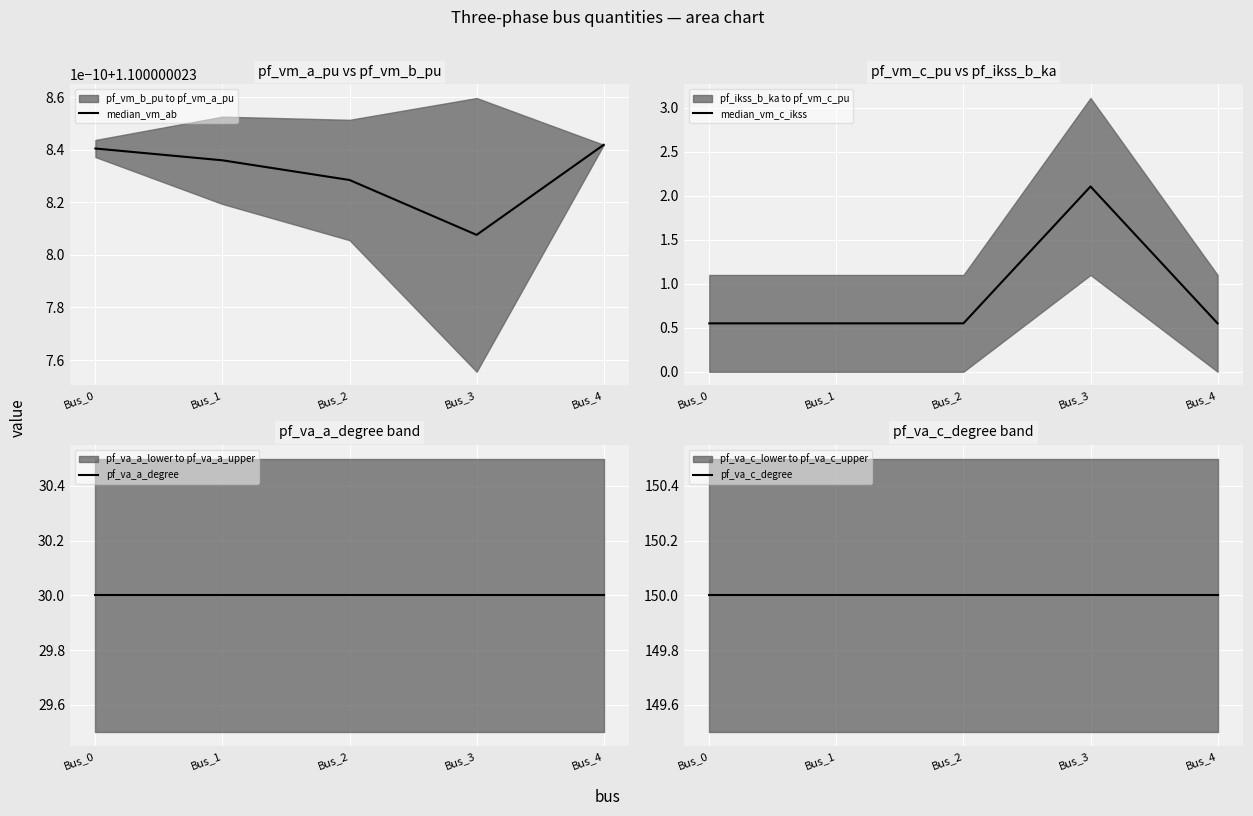

The value of pf_va_a_degree at Bus_3 is 30.0. True or false?

True